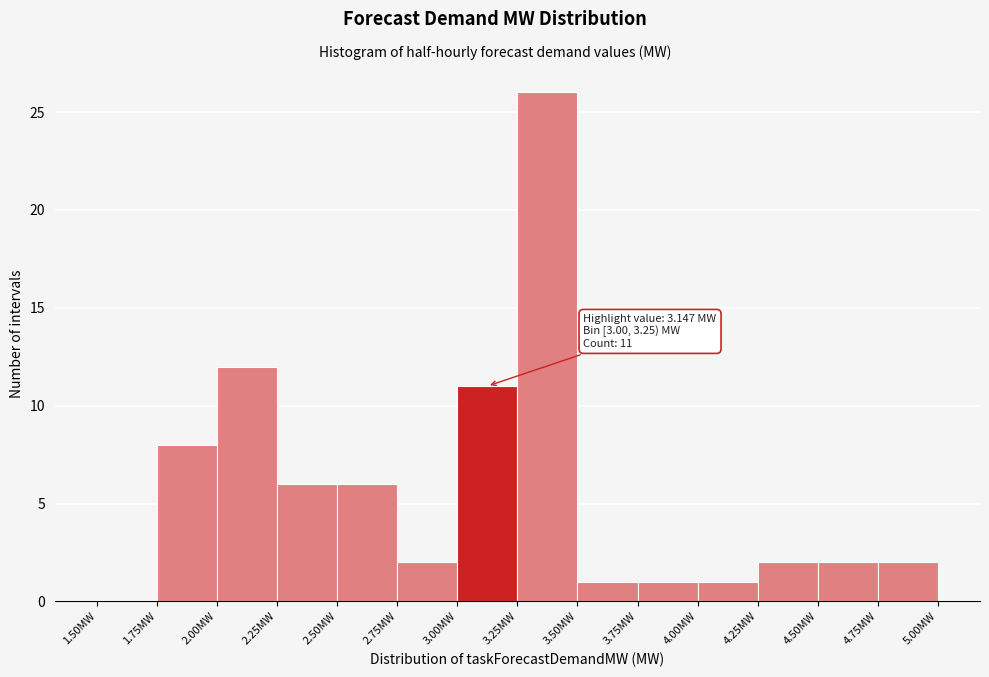

Which range on the x-axis has the tallest bar?

3.25 to 3.50